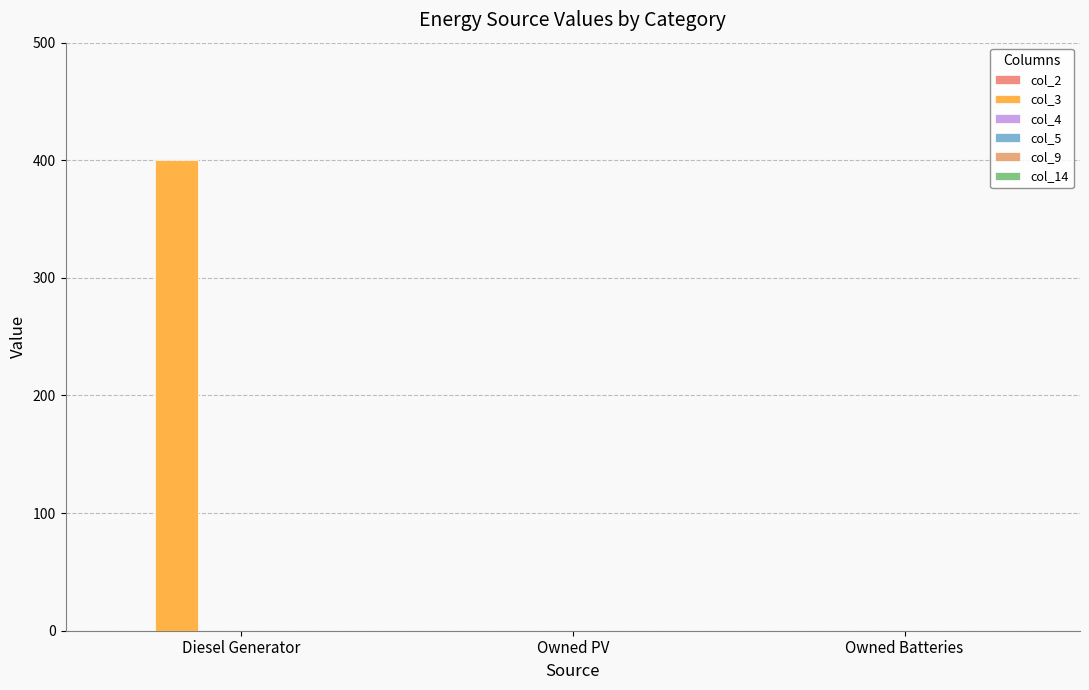

Reading left to right, what are all the values shown in this chart?

col_2: 0	0	0
col_3: 400	0	0
col_4: 0	0	0
col_5: 0	0	0
col_9: 0	0	0
col_14: 0	0	0